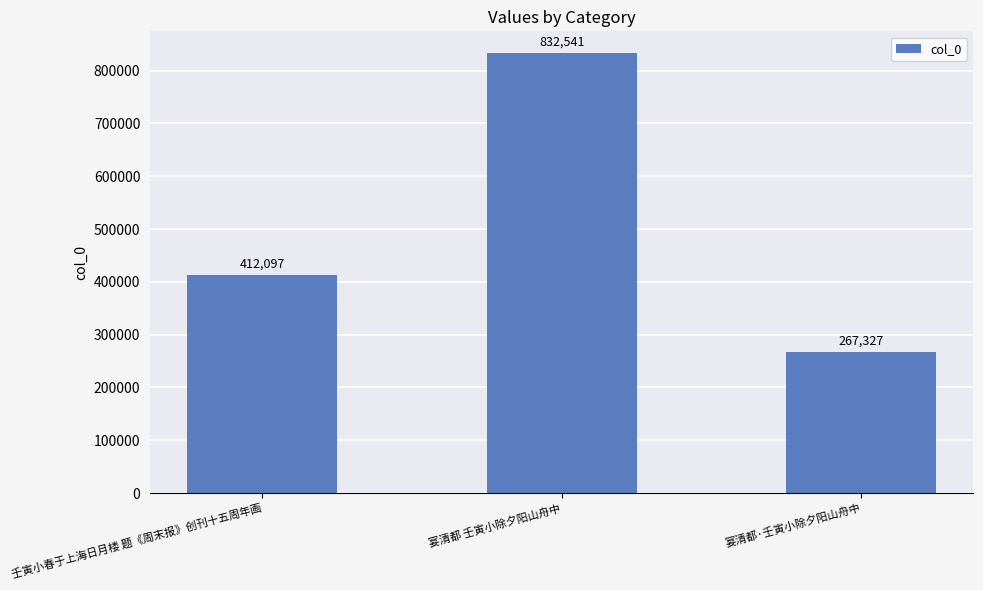

How many data points are less than 412097?

1